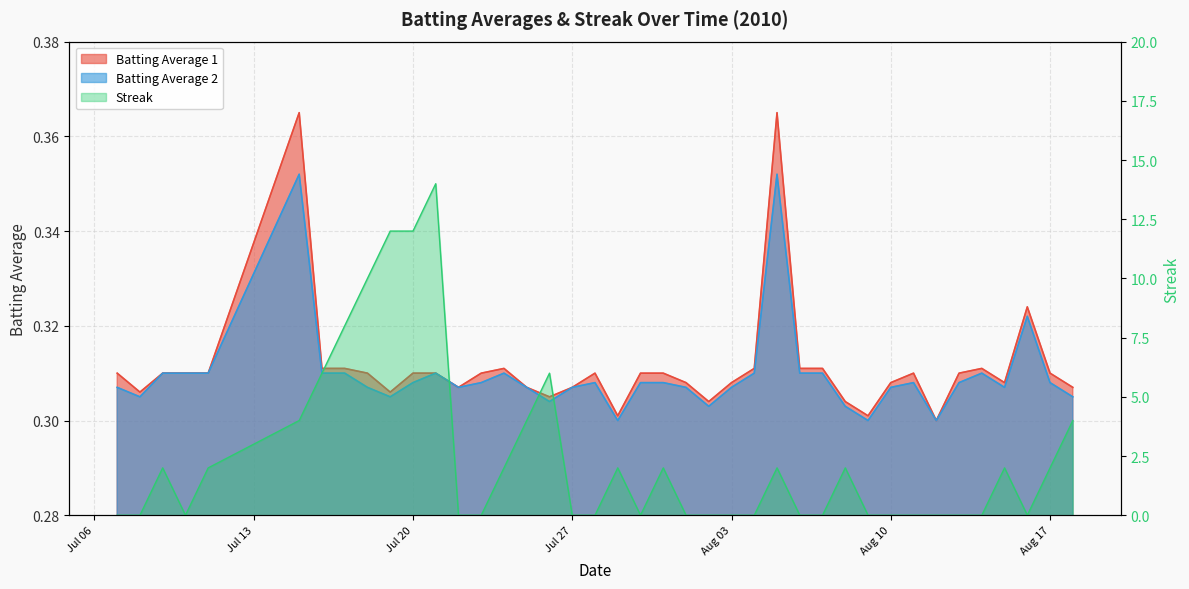

What is the sum of the Batting Average 2 values at 2010-08-05 and 2010-08-12?

0.7